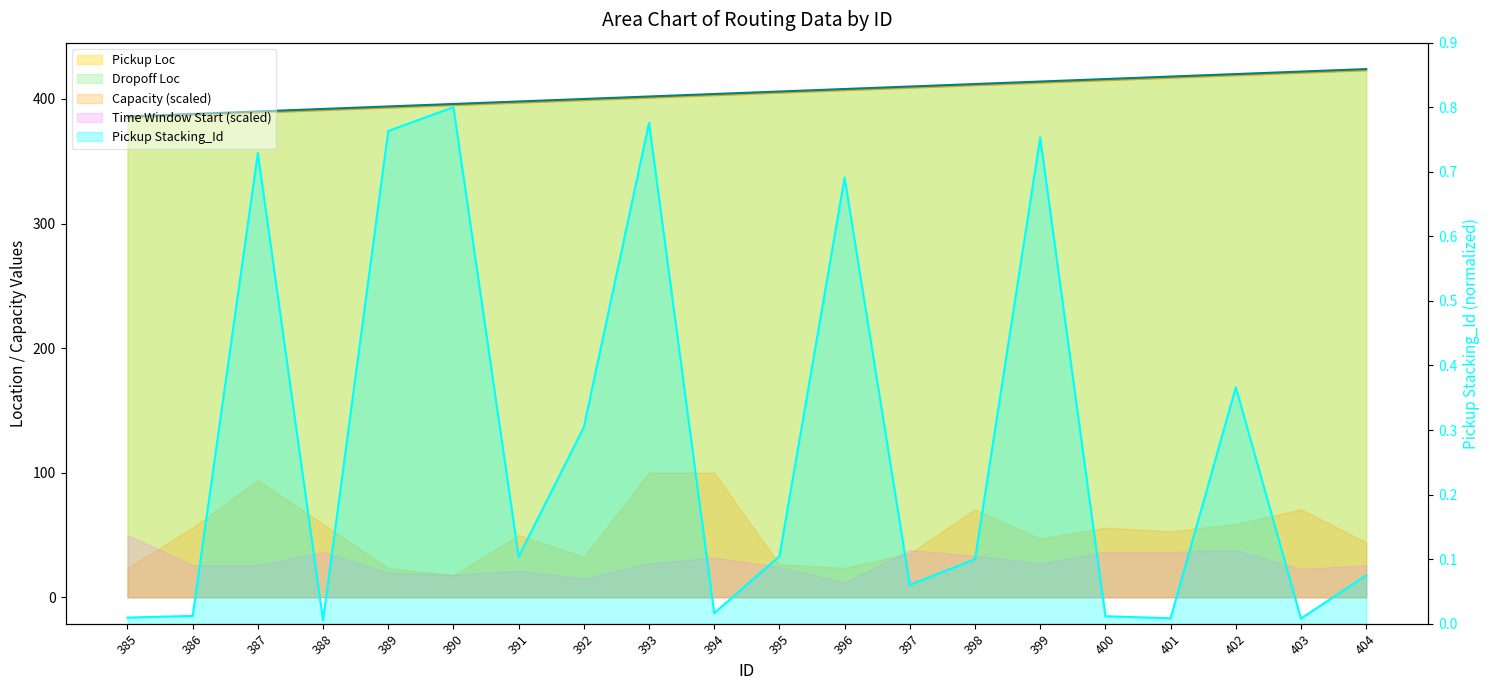

Does the chart have visible grid lines?

No